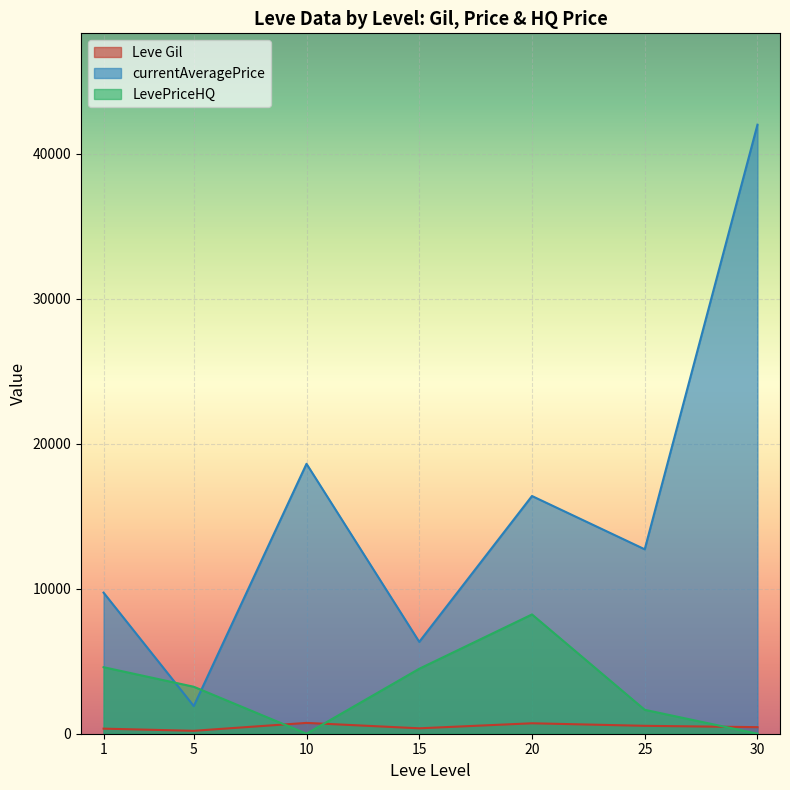

How many series are shown in this chart?

3